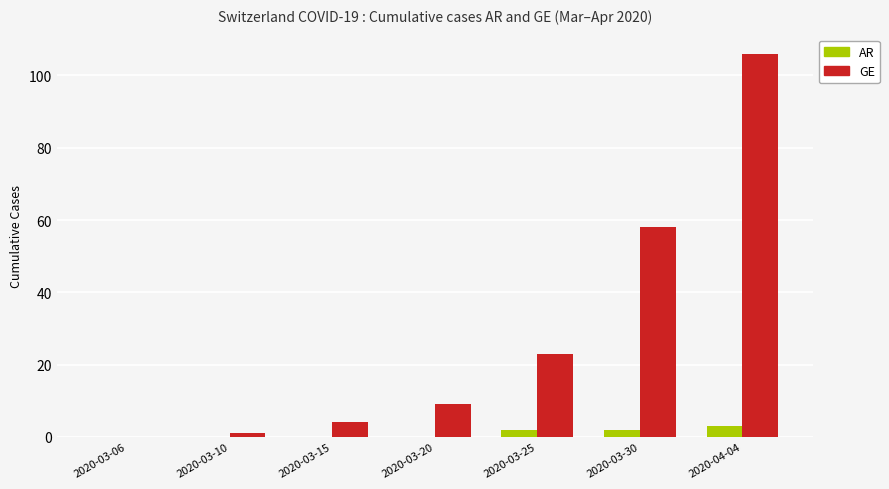

What is the sum of all AR values?

7